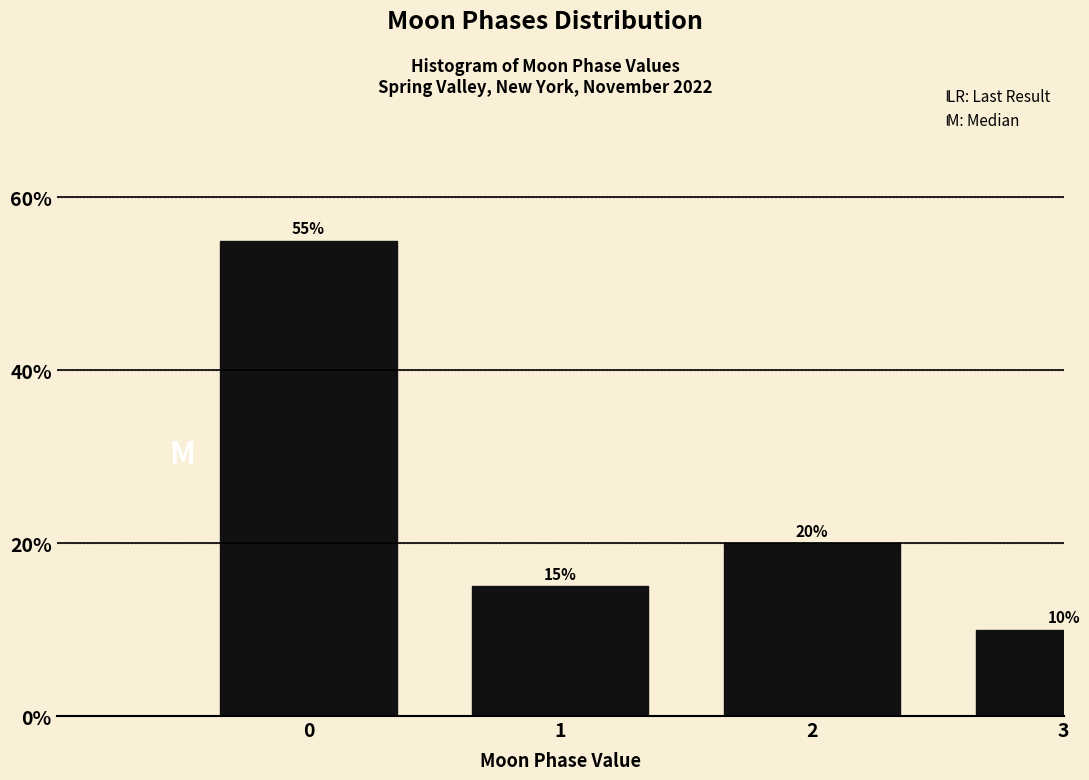

Reading right to left, what are all the values shown in this chart?

10.0	20.0	15.0	55.0